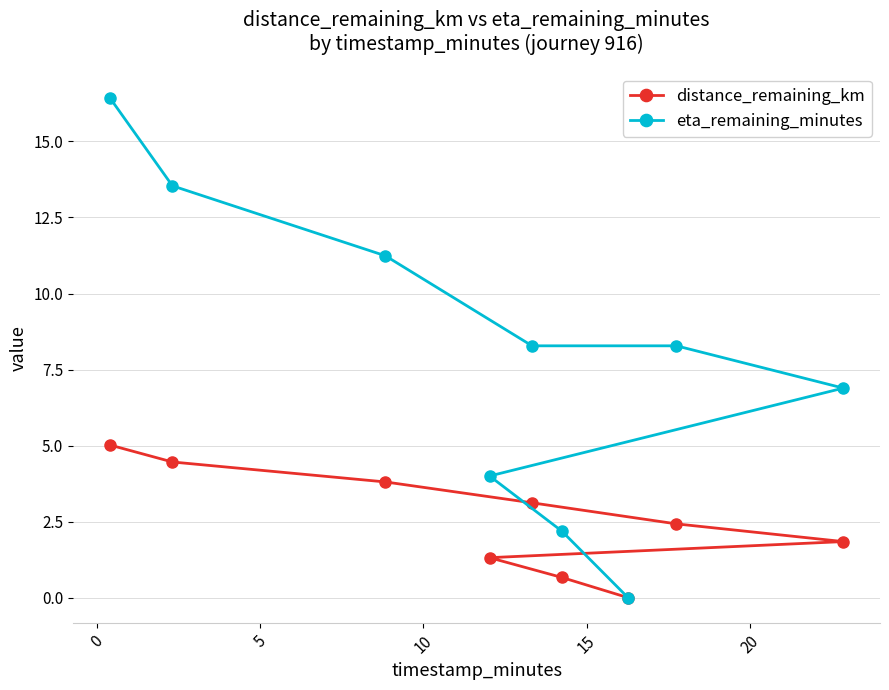

Which series has the largest range (max minus min)?

eta_remaining_minutes